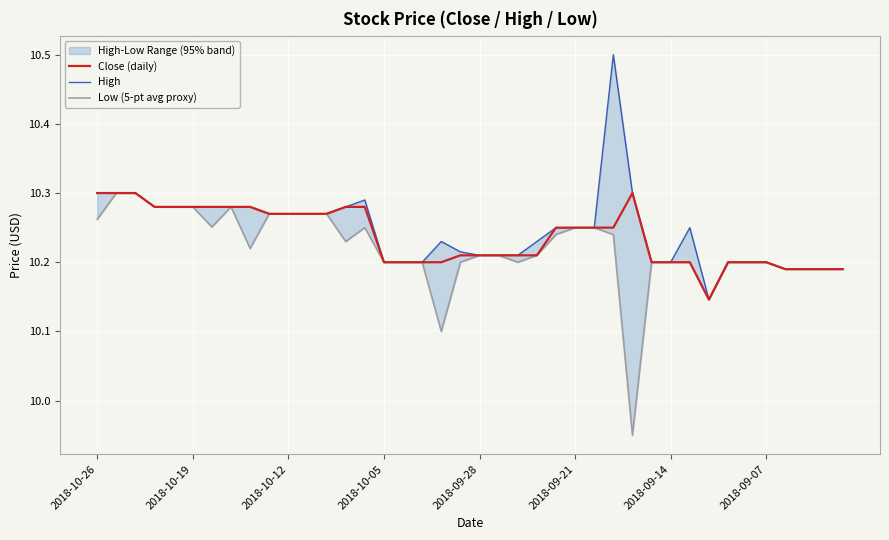

Between 2018-10-19 and 25, which series saw the biggest shift?

Close (daily)